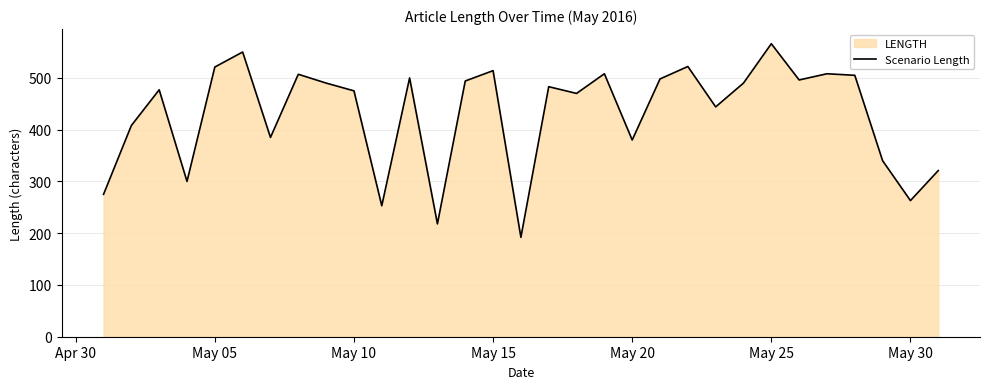

The value at May 10 is 475. True or false?

True